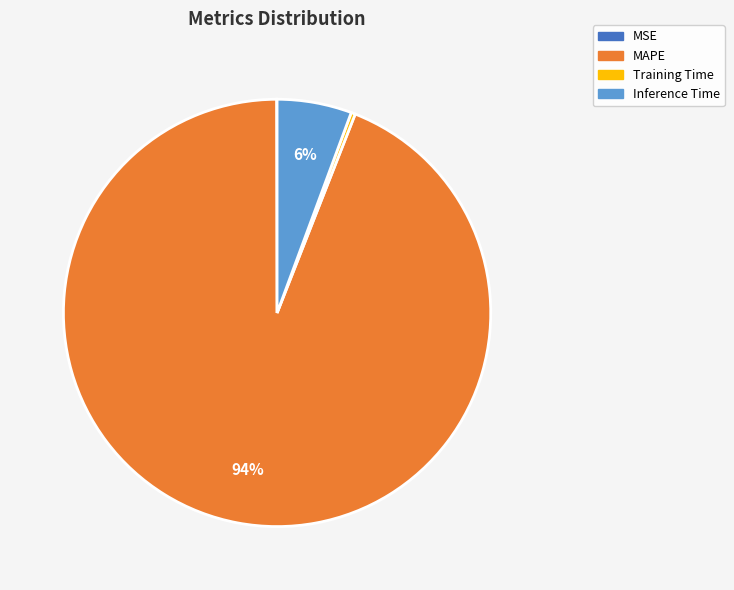

To the nearest percent, what is the difference between the largest and smallest slice percentages?

94%